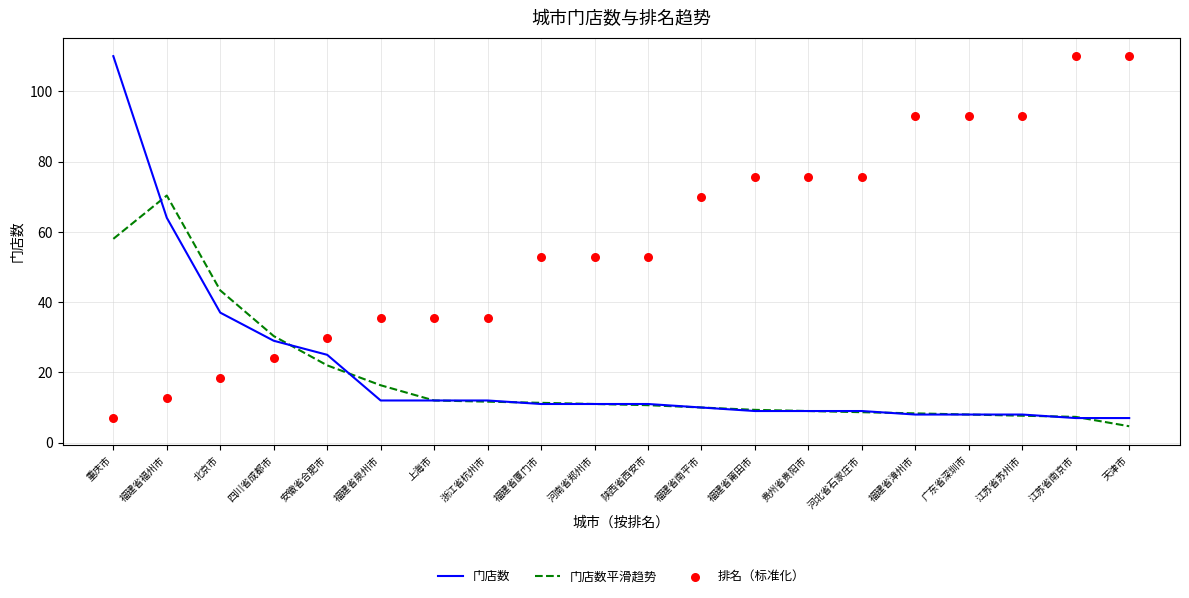

At which category is the sum across all series the highest?

重庆市